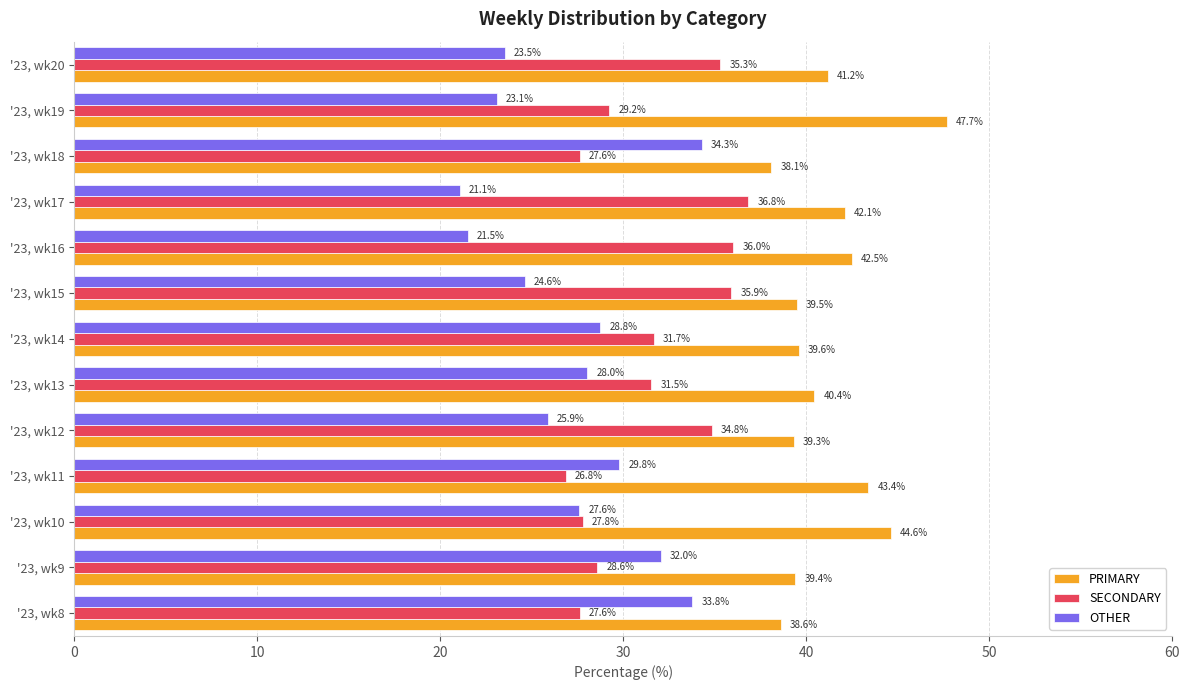

What is the average value of the PRIMARY series?

41.3